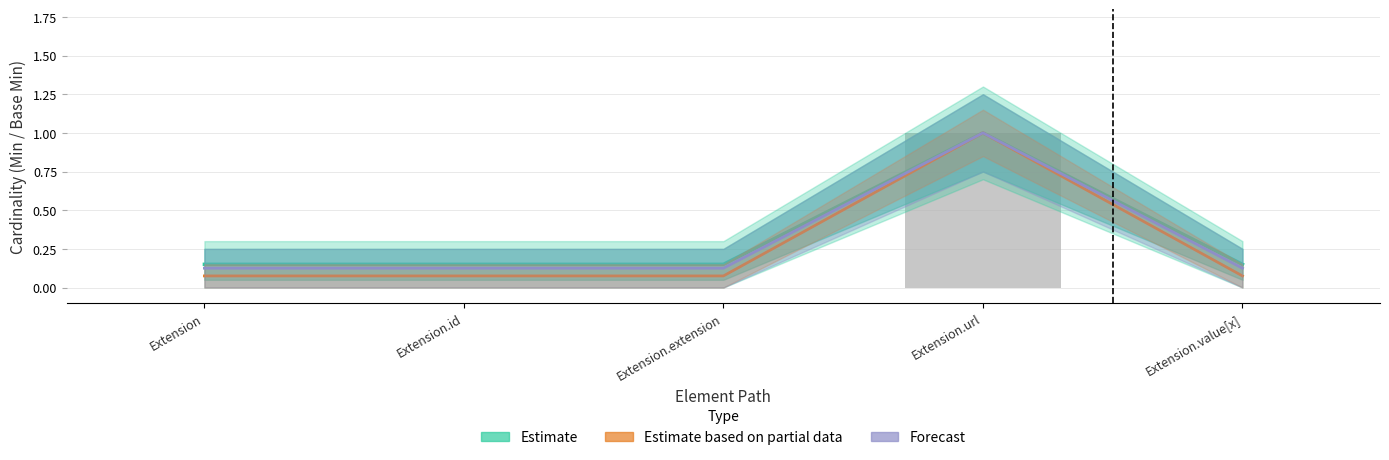

Where is Forecast nearest to the value 0?

Extension